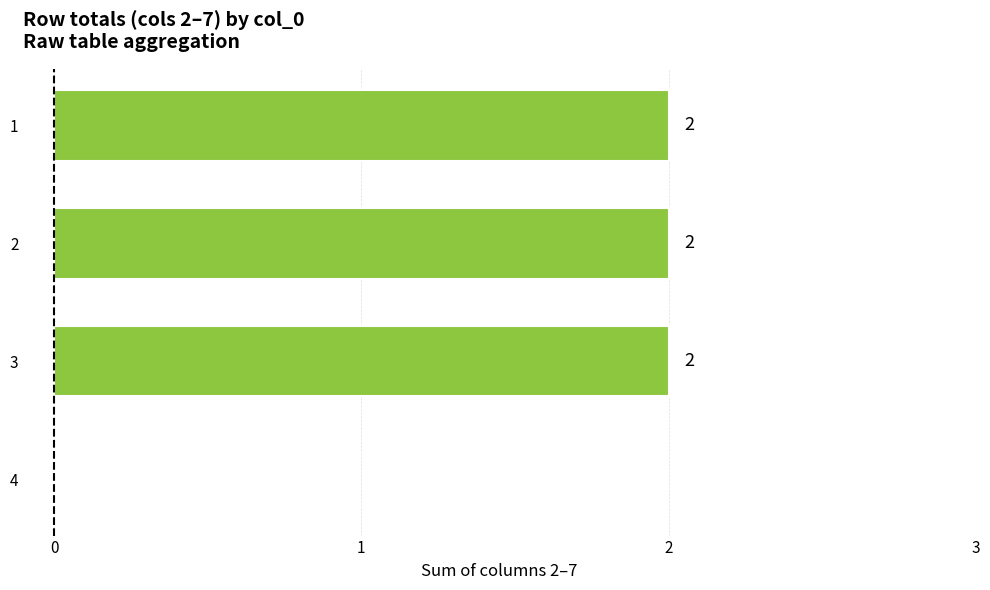

Reading top to bottom, what are all the values shown in this chart?

1=2	2=2	3=2	4=0